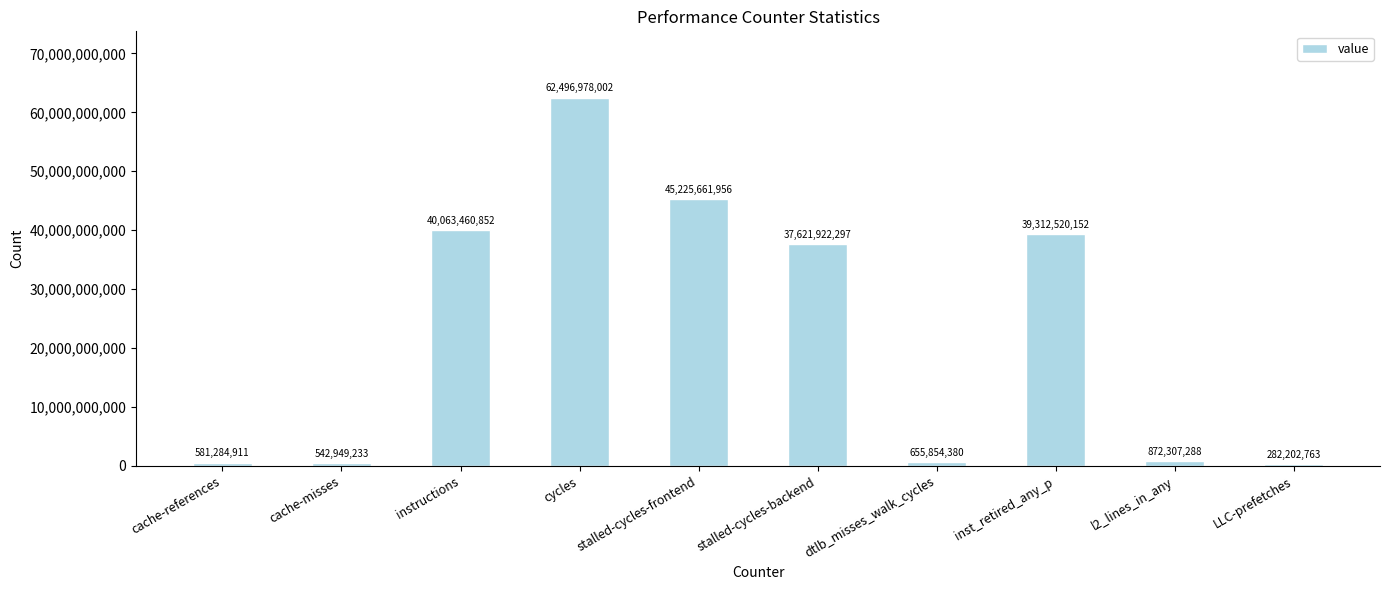

Where does the data first go above 37621922297?

instructions